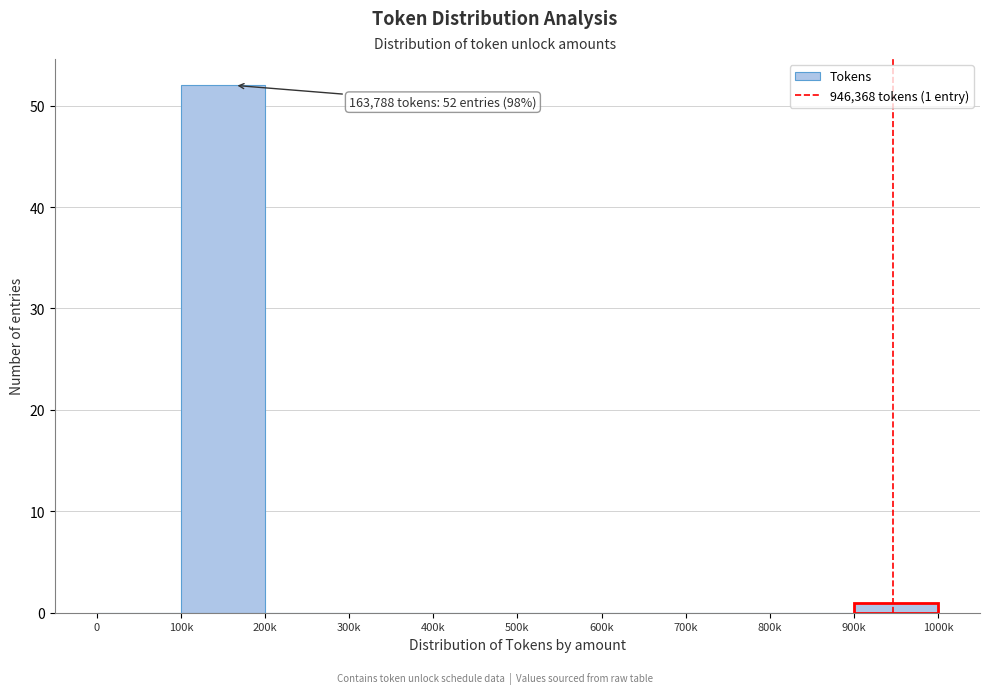

Reading right to left, what are all the values shown in this chart?

900k=1	800k=0	700k=0	600k=0	500k=0	400k=0	300k=0	200k=0	100k=52	0=0